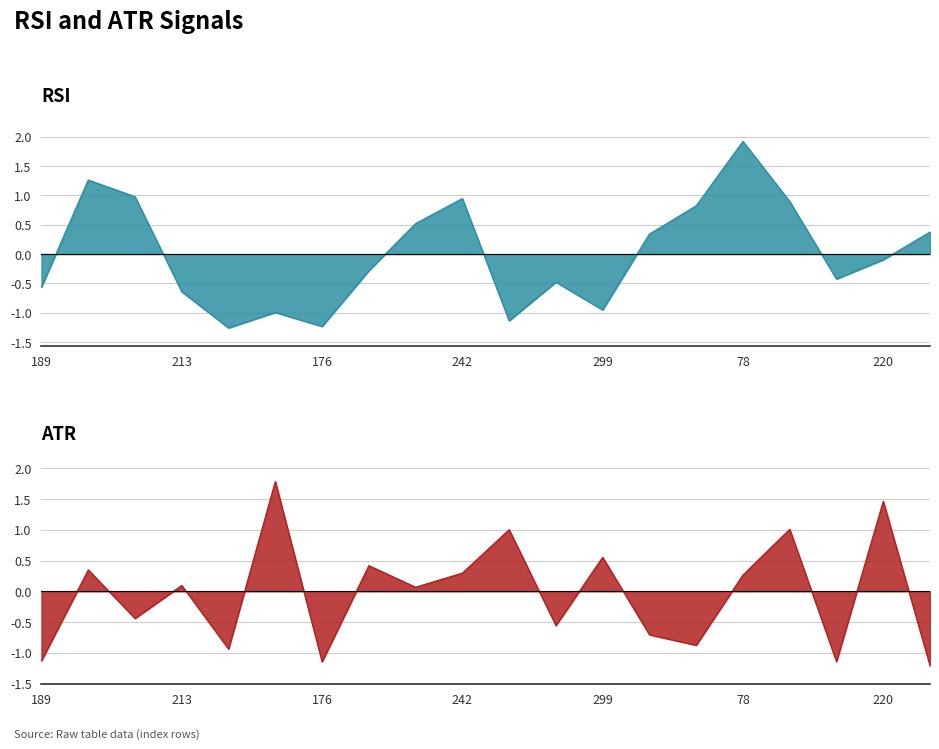

What are all the series names shown in the legend?

RSI, ATR